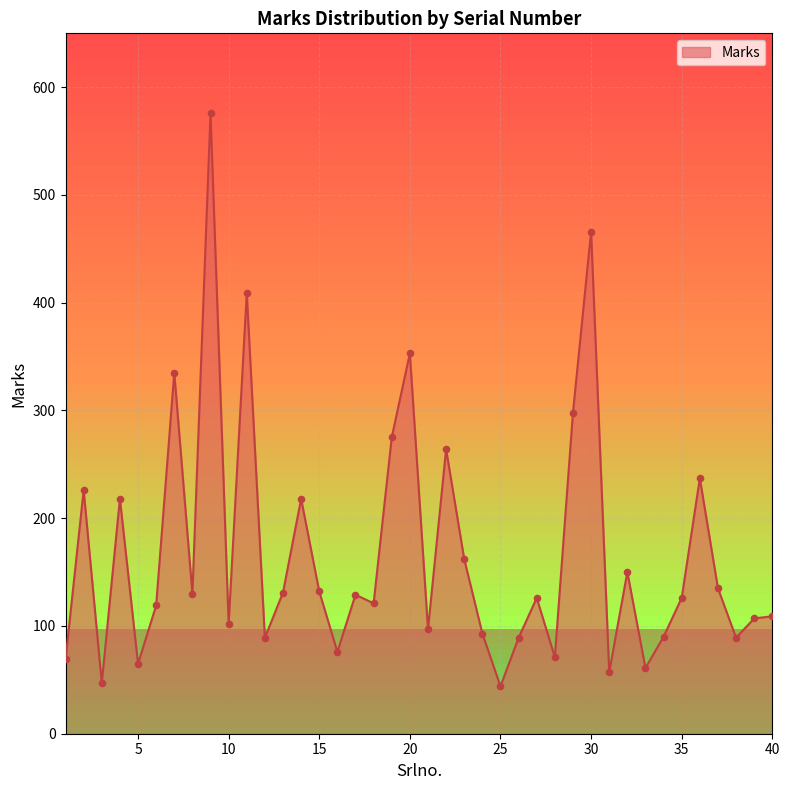

What is the maximum value shown in the chart?

576